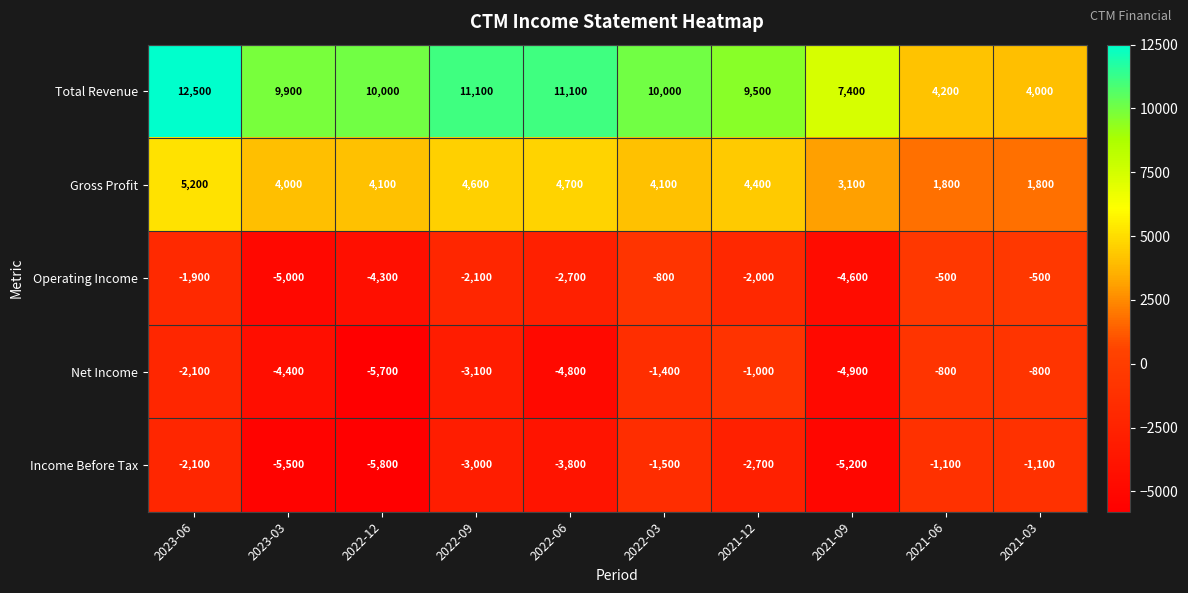

What is the spread (max minus min) of values at 2021-12?

12200